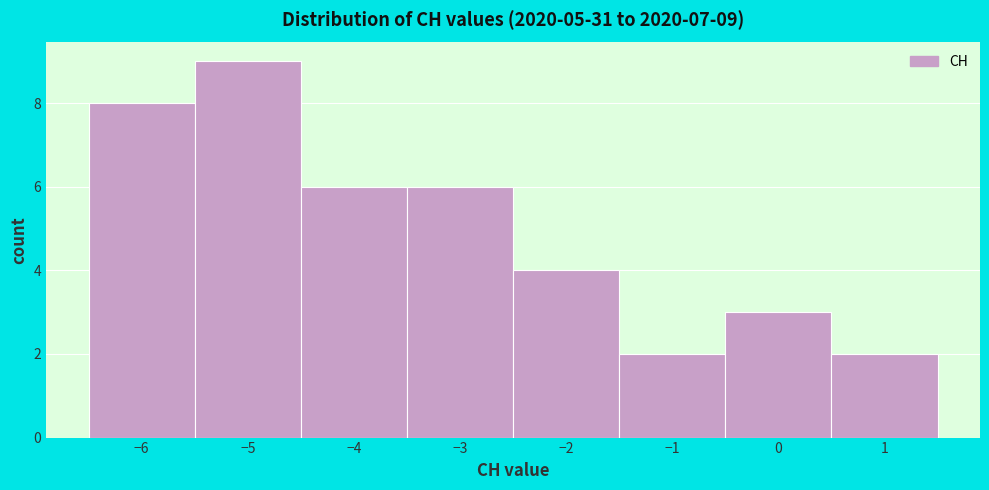

Which range on the x-axis has the tallest bar?

-5.5 to -4.5